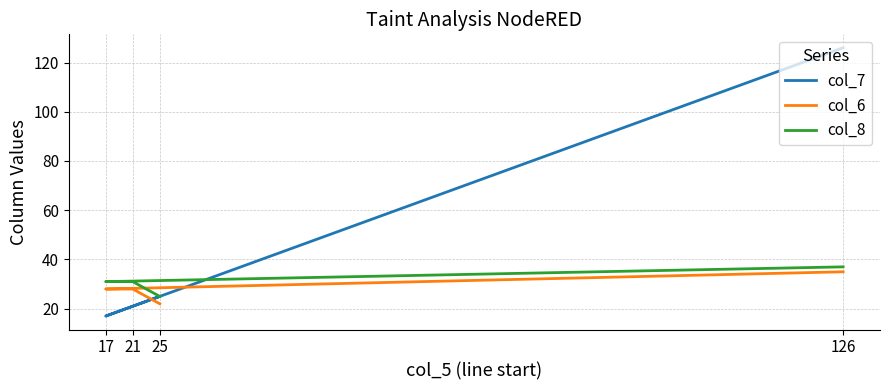

How many intersections are there between col_6 and col_7?

2